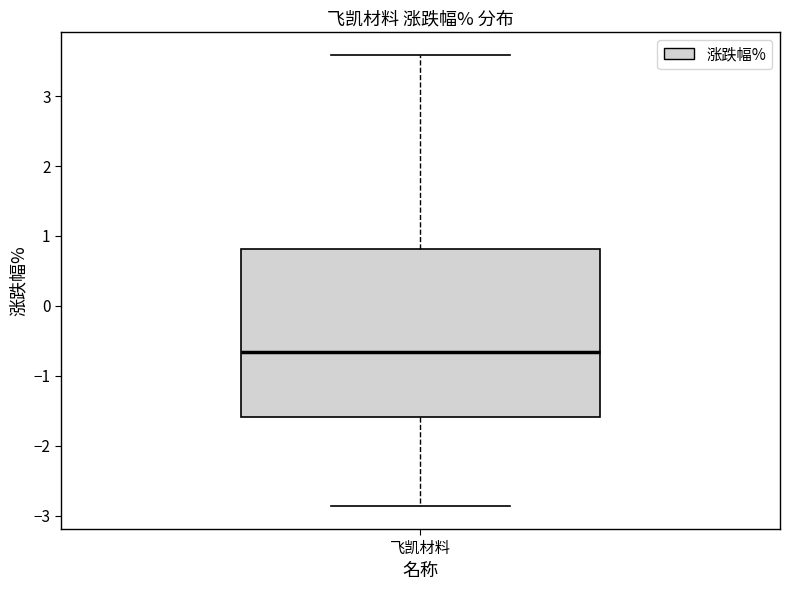

Read this box plot against the y-axis: the position of the median line, the range covered by the box, and the ends of both whiskers. The values are not printed on the chart, so give them approximately, as read against the axis.

median -0.7, box -1.6 to 0.8, whiskers -2.9 to 3.6